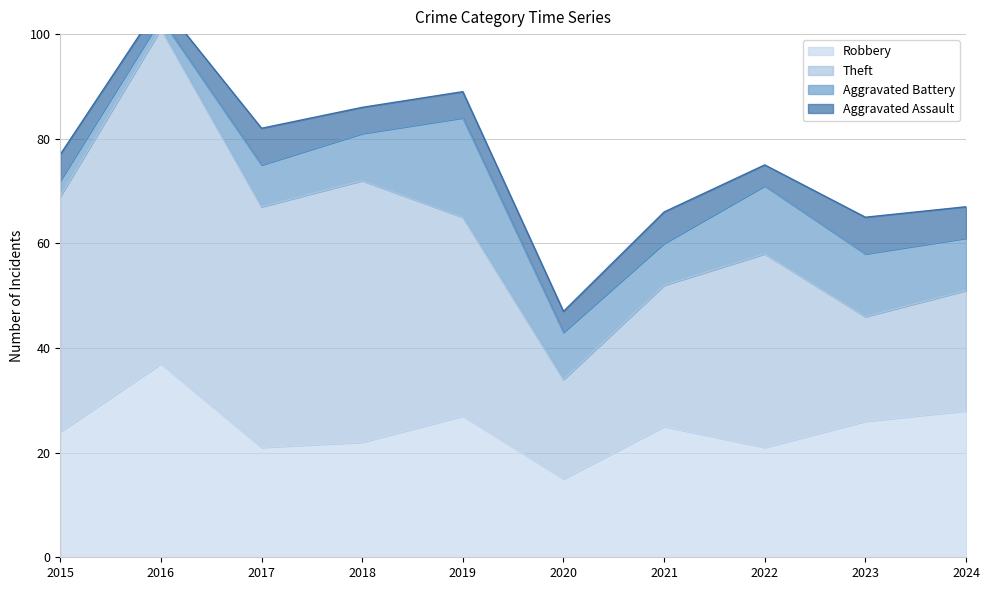

The value of Aggravated Battery at 2022 is 3. True or false?

False